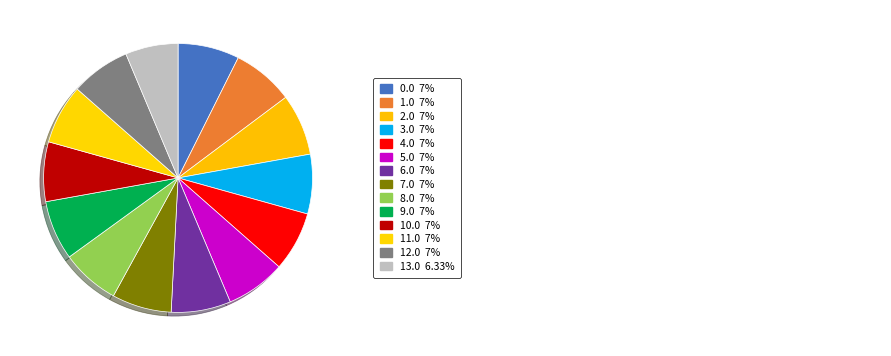

Count the number of slices in the pie.

14